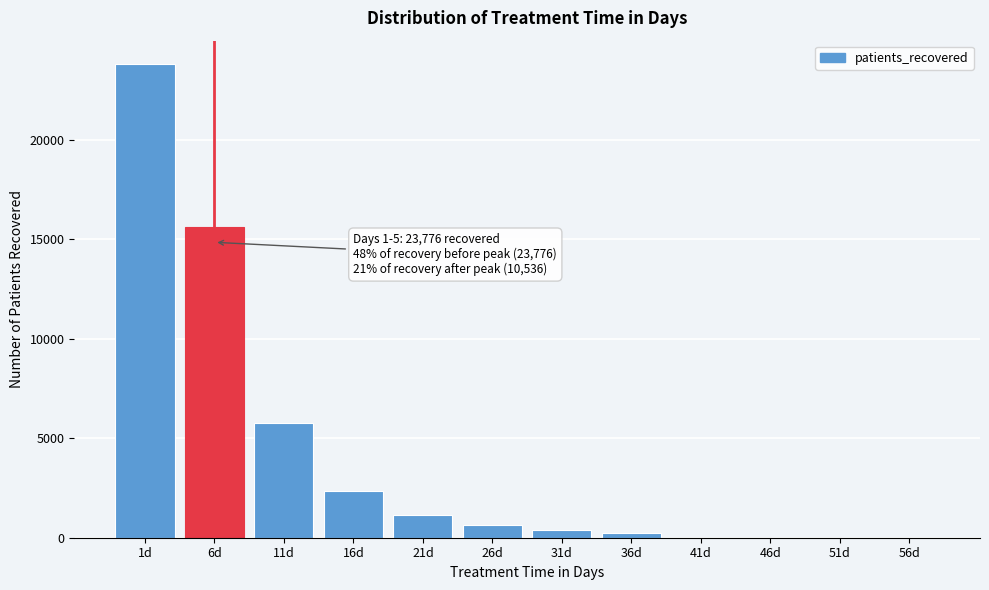

Reading left to right, transcribe all the data shown in this chart.

1d=23776	6d=15619	11d=5757	16d=2359	21d=1143	26d=650	31d=378	36d=249	41d=0	46d=0	51d=0	56d=0